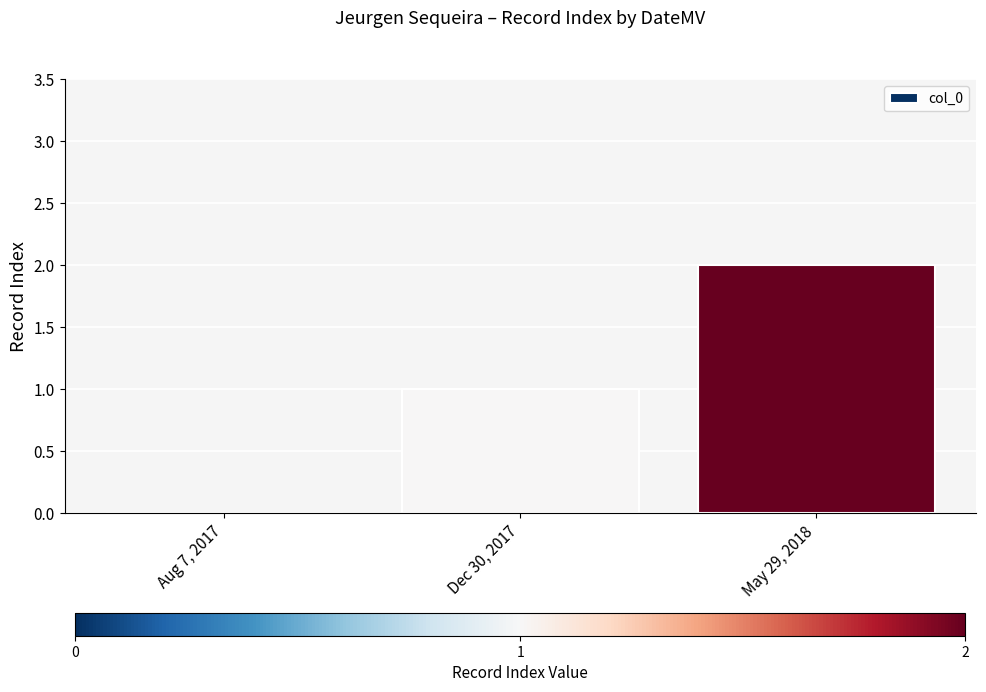

Are the bars horizontal?

No